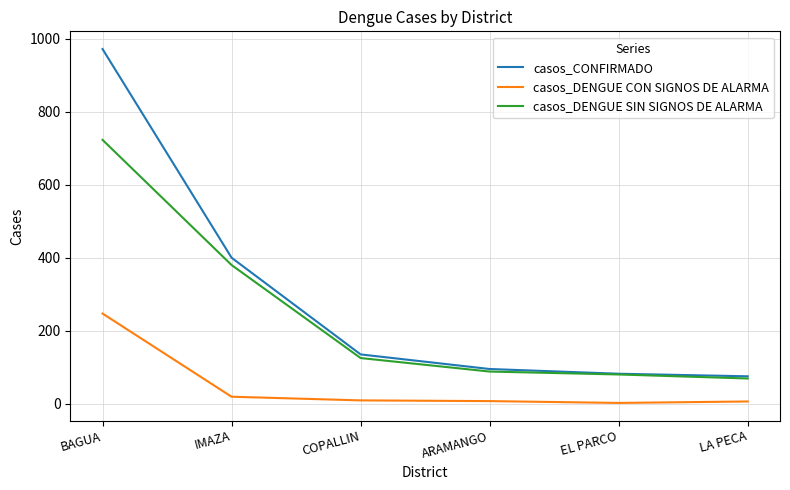

Which label corresponds to the largest value in the chart?

BAGUA